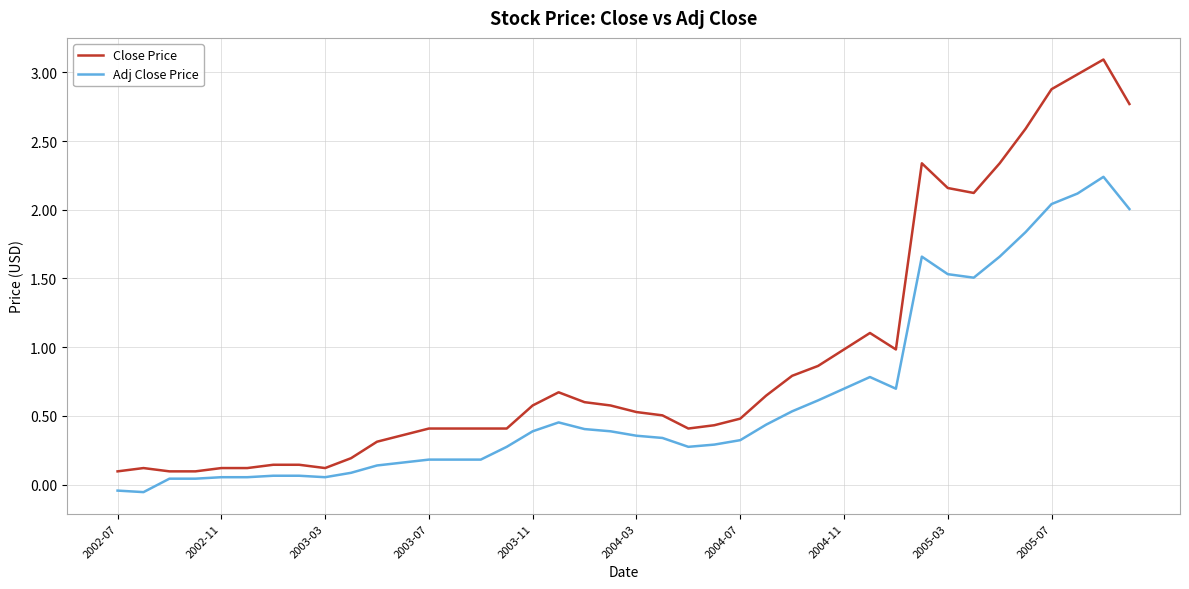

What is the difference between the maximum and minimum values in the Close Price series?

3.0